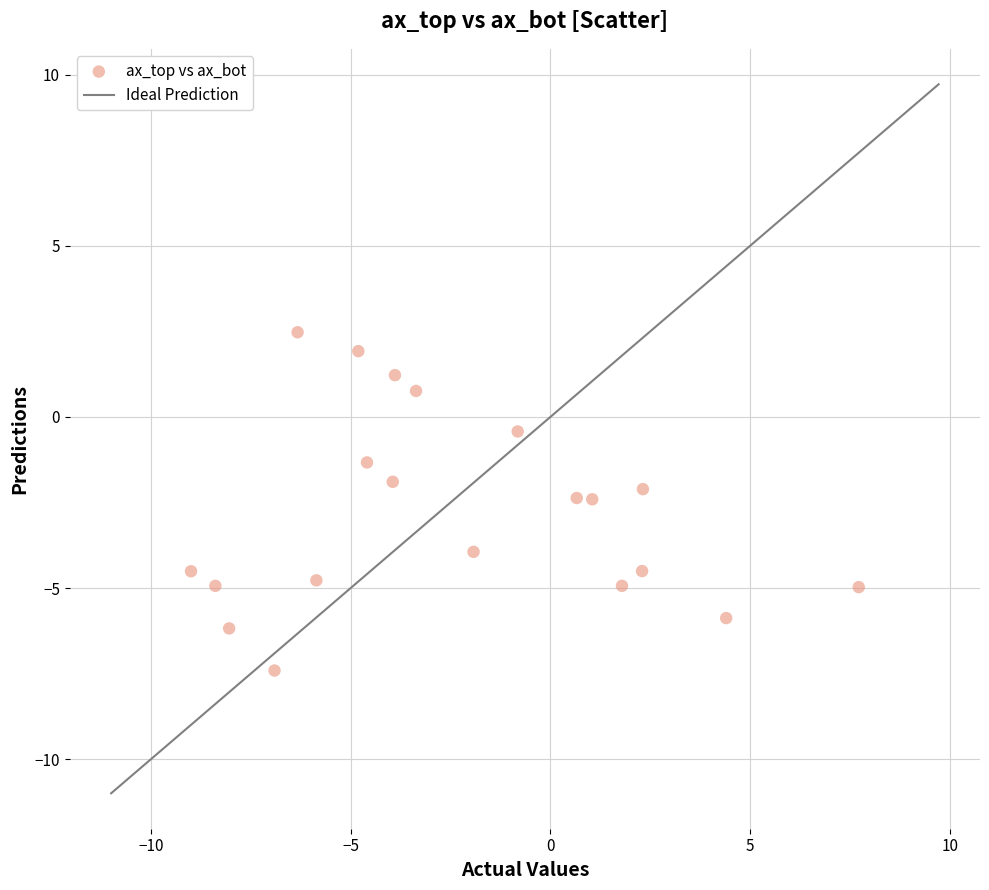

What is the range of Y values (max minus min)?

9.9